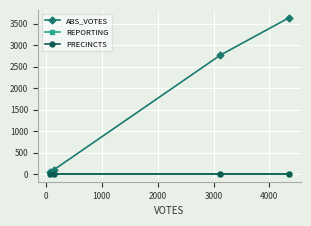

True or false: ABS_VOTES and PRECINCTS cross at least once.

False